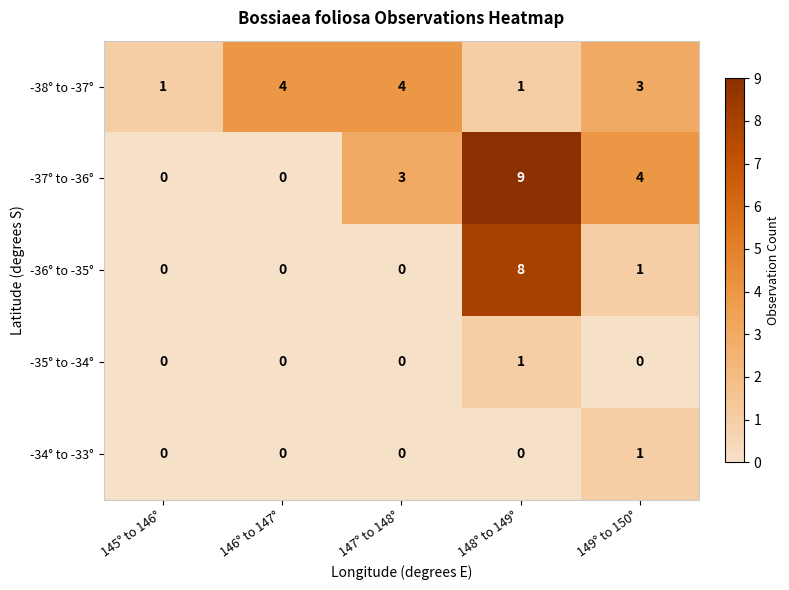

Count the number of categories in the chart.

5